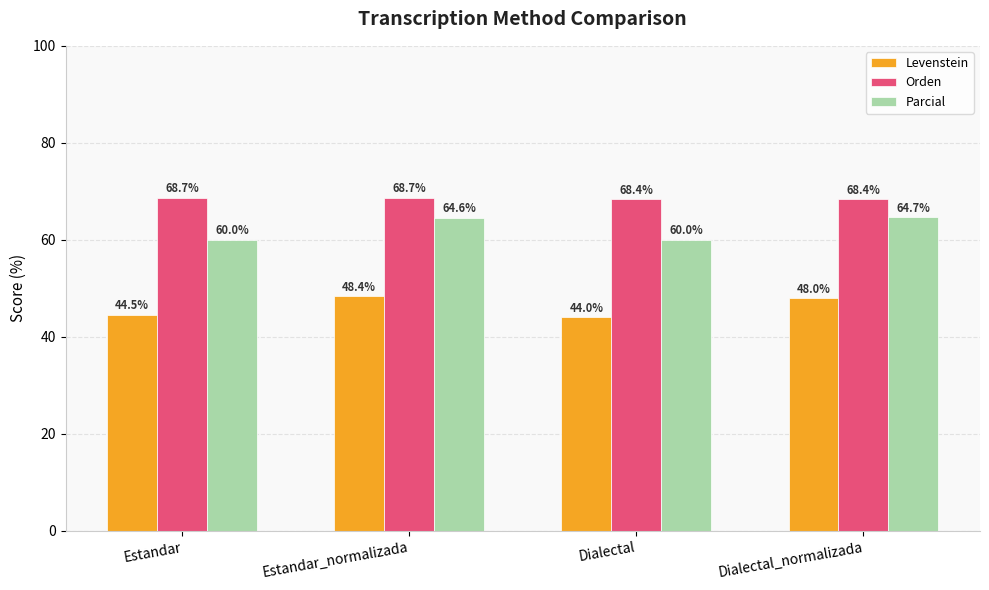

At which label is Levenstein closest to 46?

Estandar